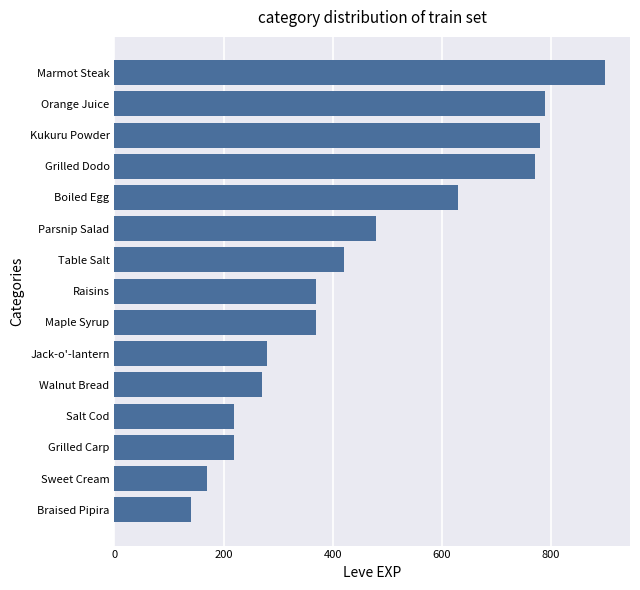

What is the greatest value displayed?

900